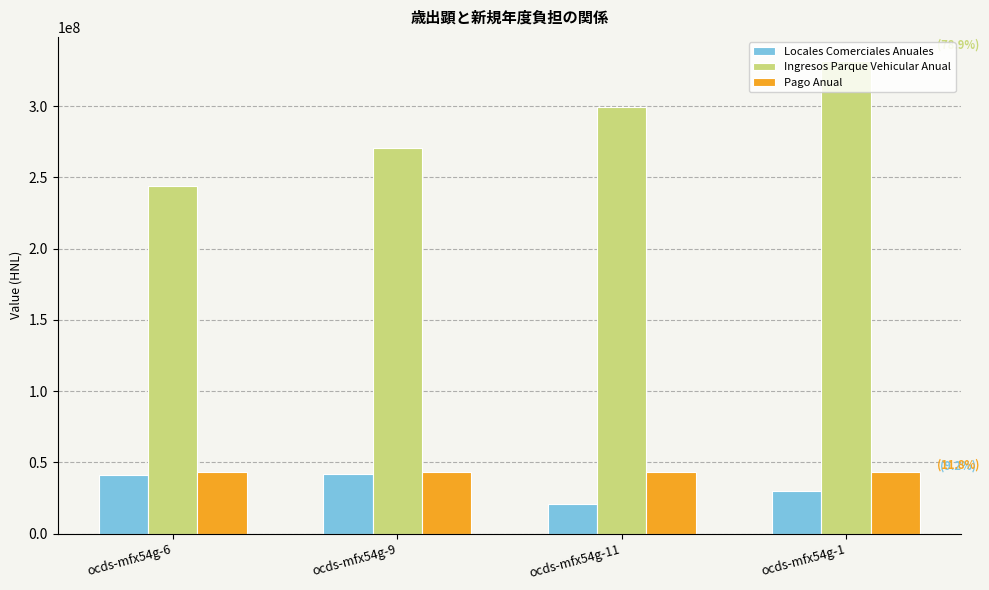

How many bars are there in total?

12